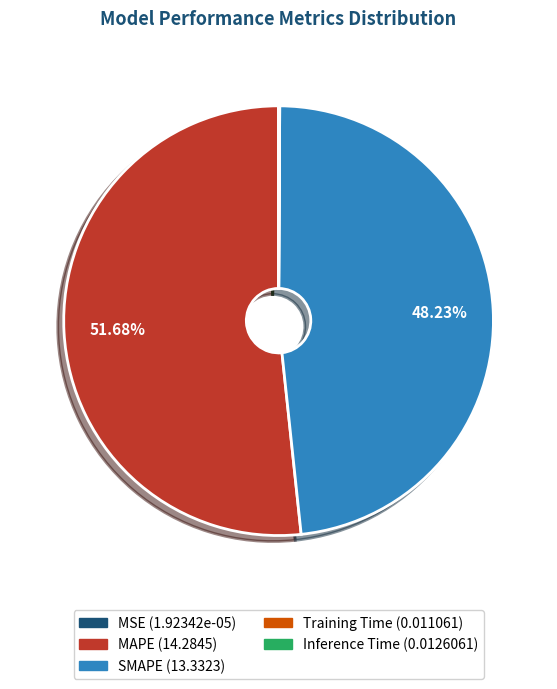

Does any single category account for the majority?

Yes